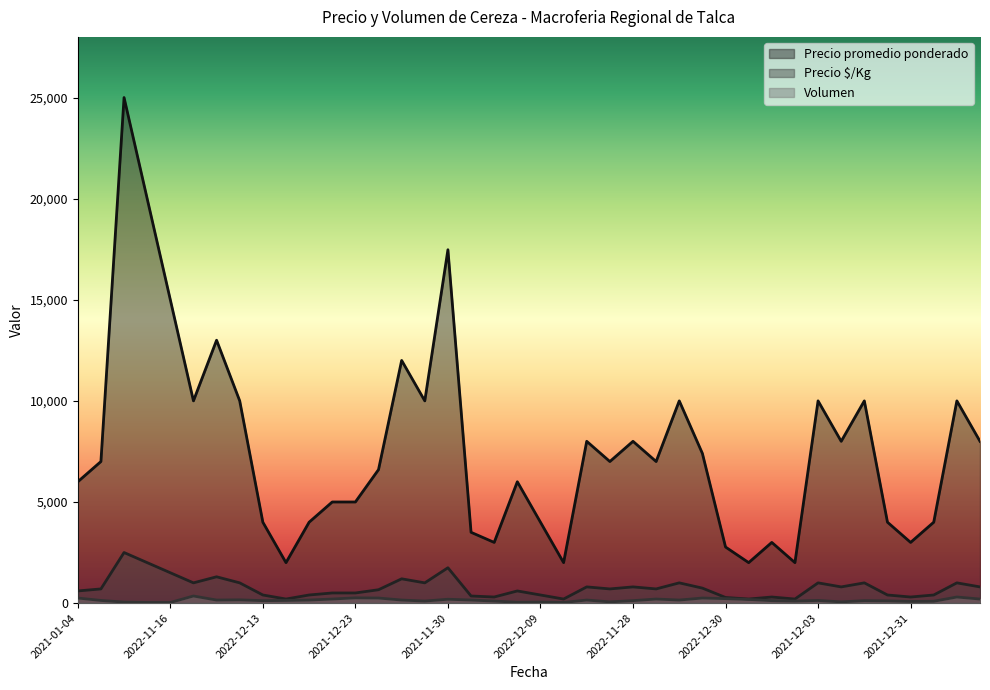

What is the greatest value displayed?

25000